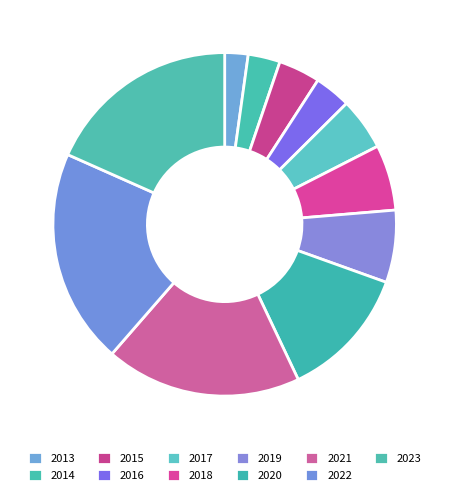

Is there any slice that represents more than half of the pie?

No